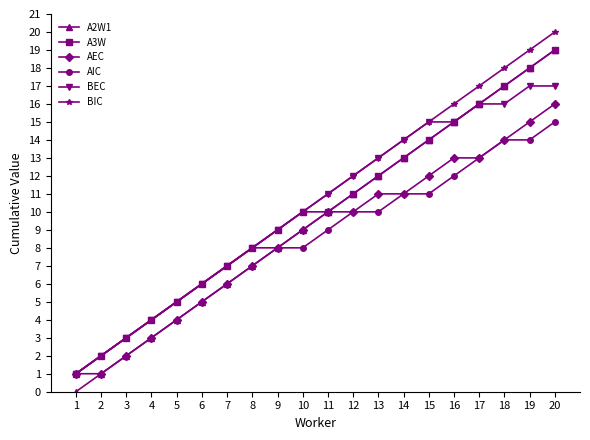

What are all the series names shown in the legend?

A2W1, A3W, AEC, AIC, BEC, BIC